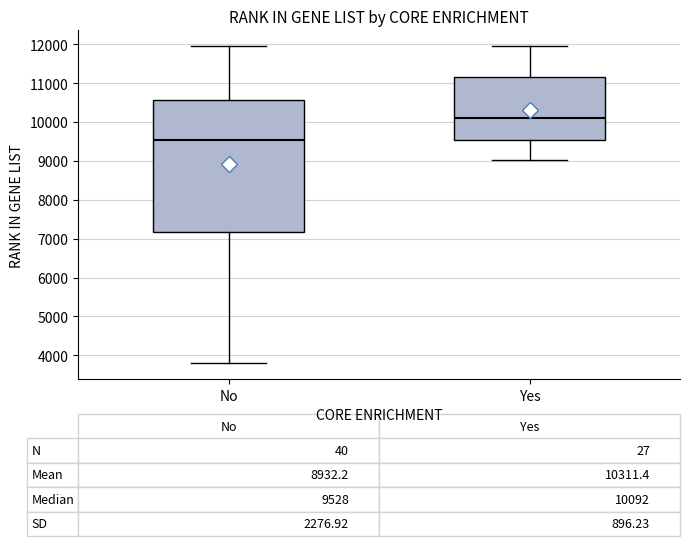

Which box is the tallest, from its lower edge to its upper edge?

No